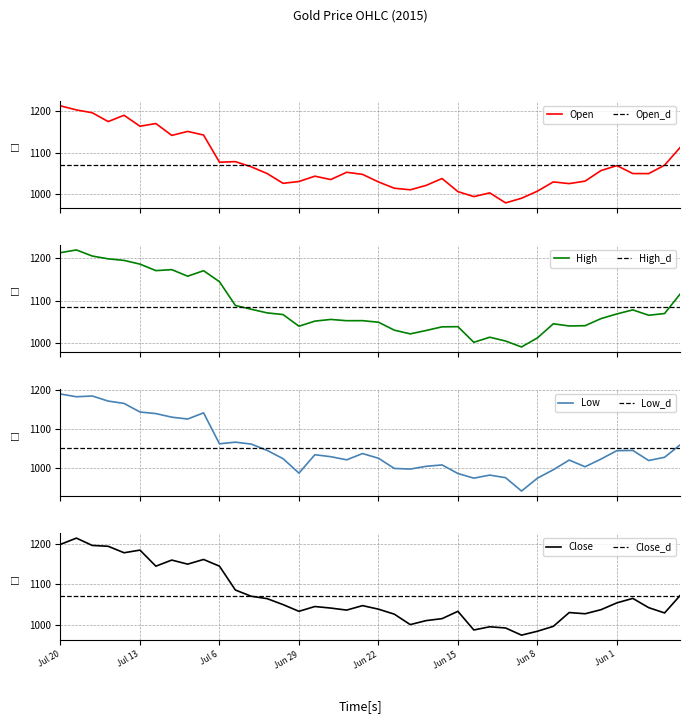

The Low series shows 1024.0 at Jun 2. True or false?

True